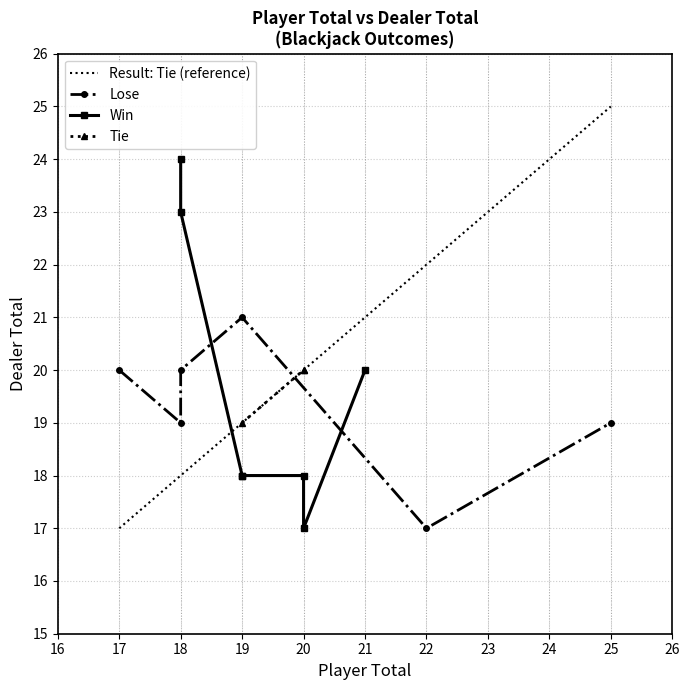

Count the number of data series in this chart.

3